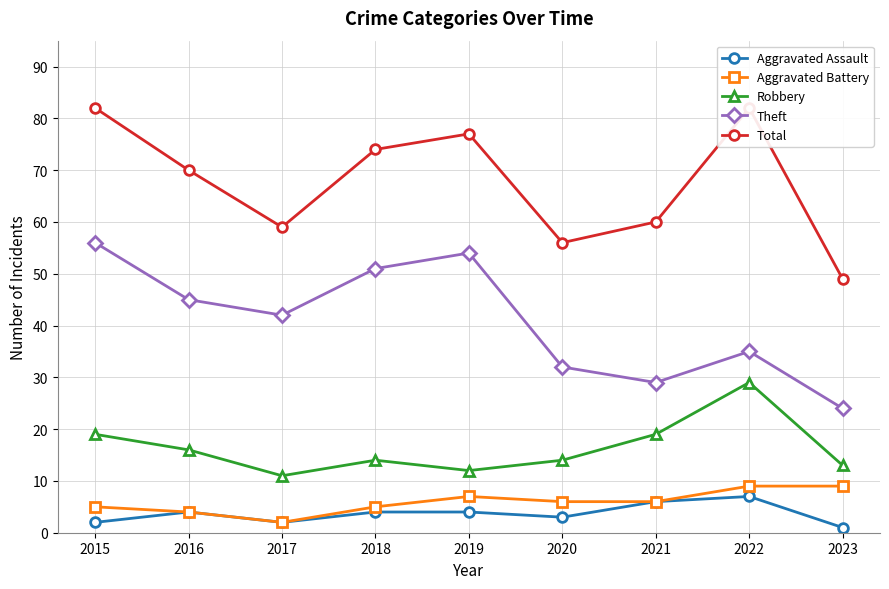

Reading left to right, transcribe all the data shown in this chart.

Aggravated Assault: 2	4	2	4	4	3	6	7	1
Aggravated Battery: 5	4	2	5	7	6	6	9	9
Robbery: 19	16	11	14	12	14	19	29	13
Theft: 56	45	42	51	54	32	29	35	24
Total: 82	70	59	74	77	56	60	82	49